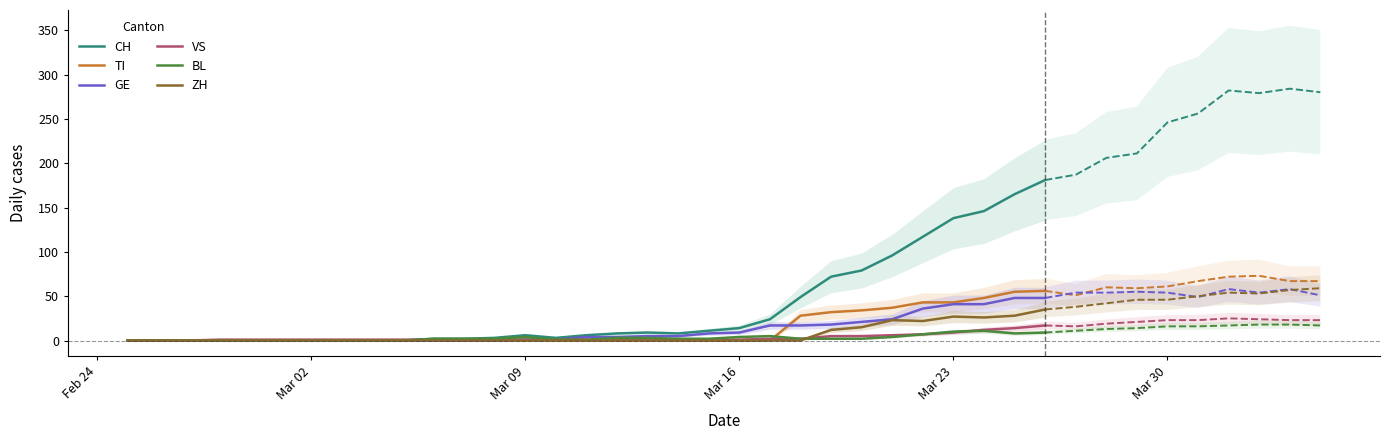

Does the chart have visible grid lines?

No